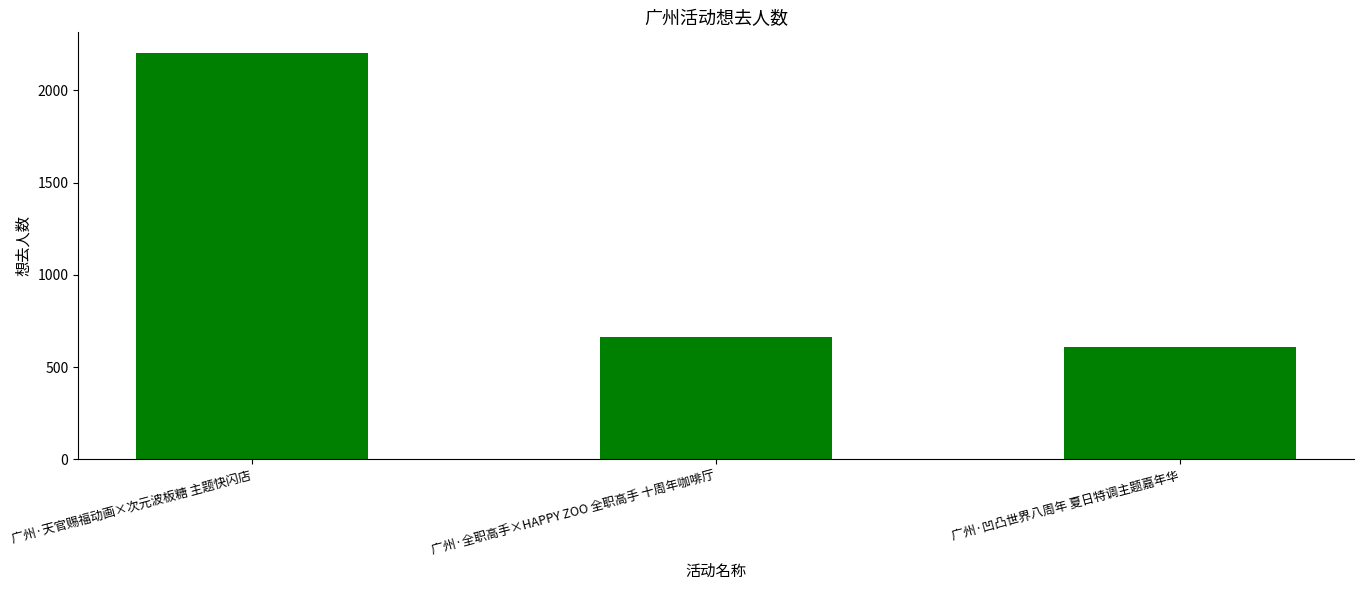

Does the chart contain stacked bars?

No